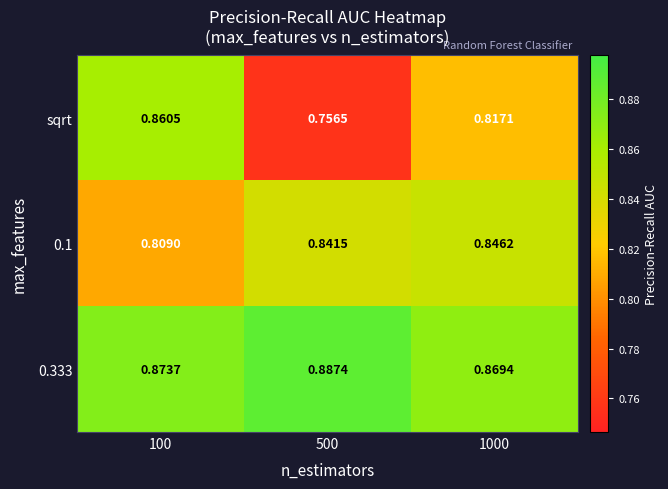

Which series has the widest spread of values?

sqrt